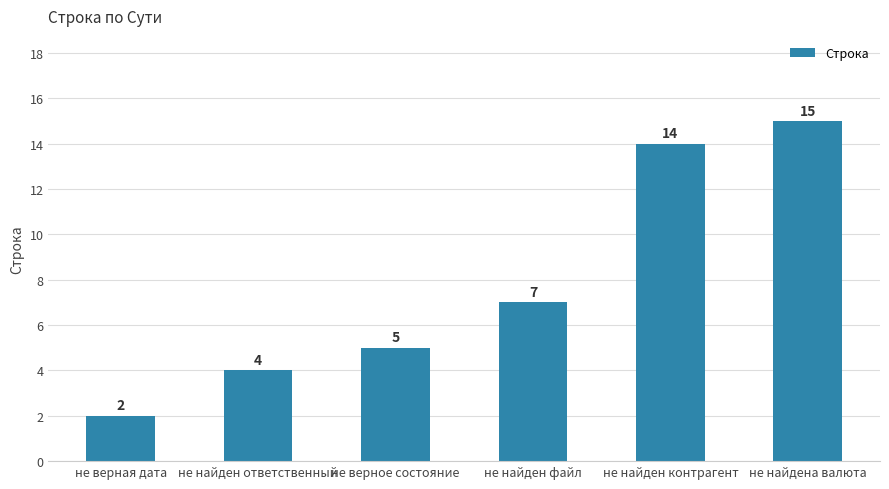

The value at не найден контрагент is 14. True or false?

True